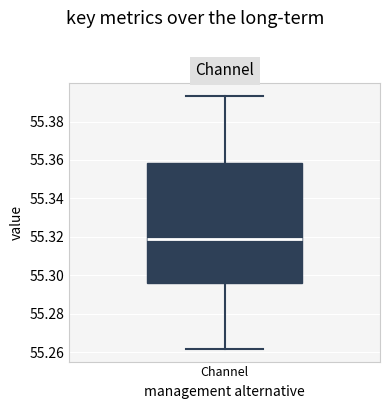

Read this box plot against the y-axis: the position of the median line, the range covered by the box, and the ends of both whiskers. The values are not printed on the chart, so give them approximately, as read against the axis.

median 55.318, box 55.296 to 55.358, whiskers 55.262 to 55.394